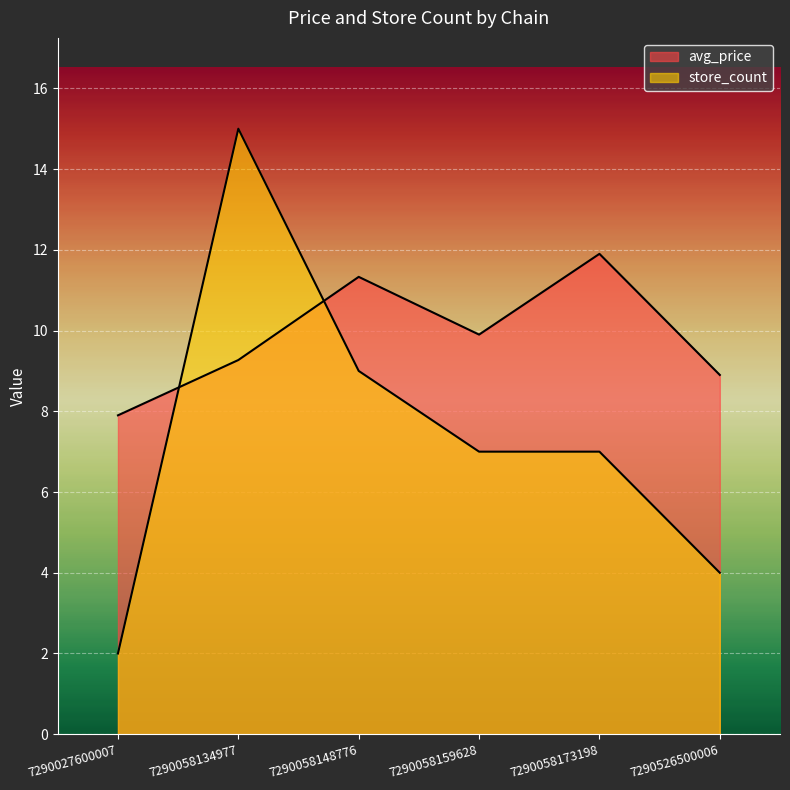

Reading right to left, transcribe all the data shown in this chart.

avg_price: 8.9	11.9	9.9	11.3	9.3	7.9
store_count: 4.0	7.0	7.0	9.0	15.0	2.0